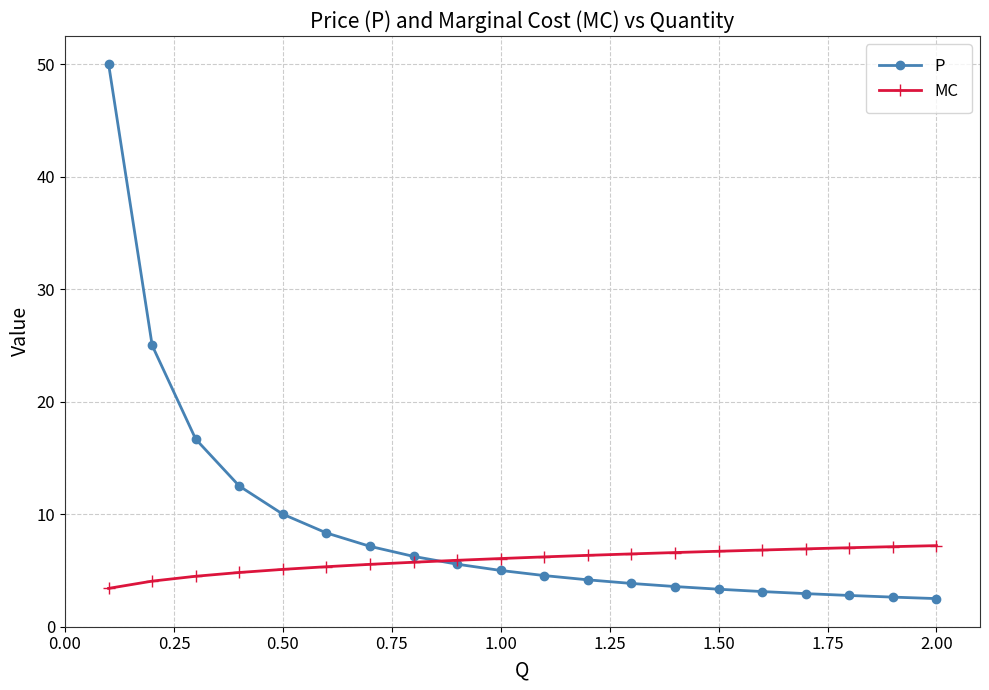

List the series in order of their overall mean, lowest first.

MC, P